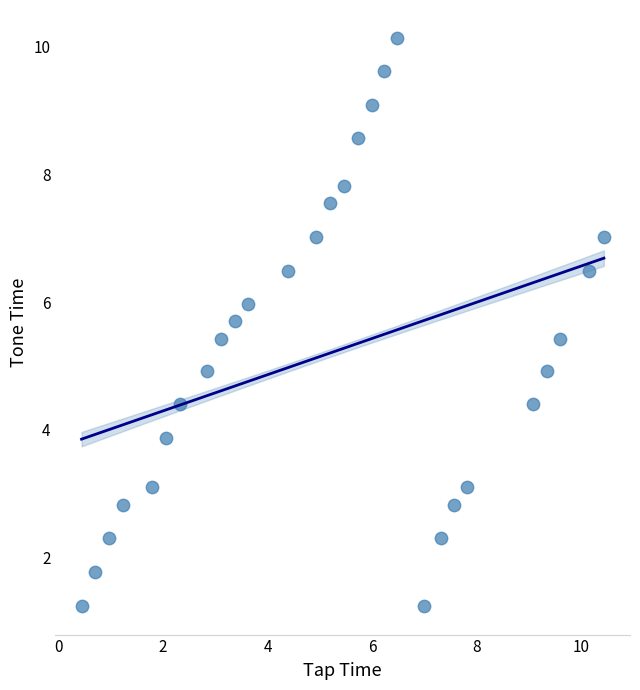

What is the range of Y values (max minus min)?

8.9